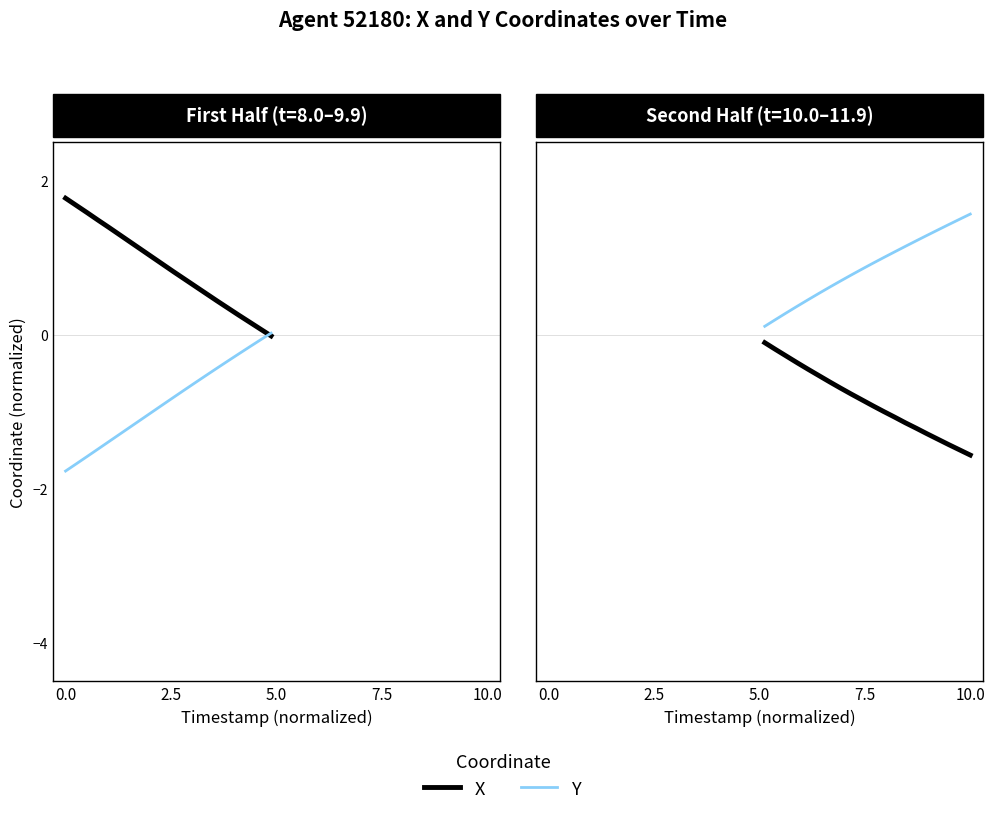

The value of Y at 10.0 is 0.7. True or false?

False